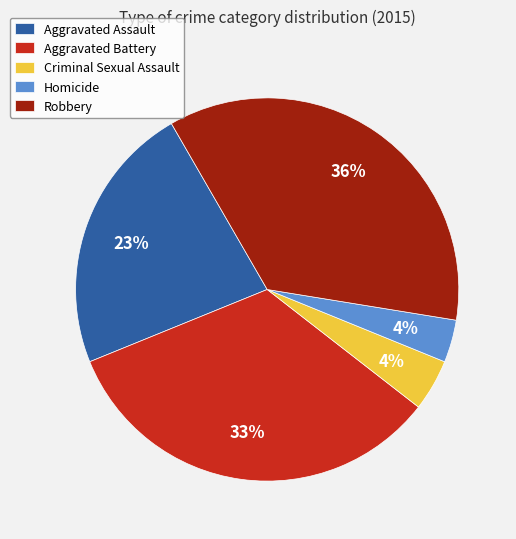

How many slices are in this pie chart?

5